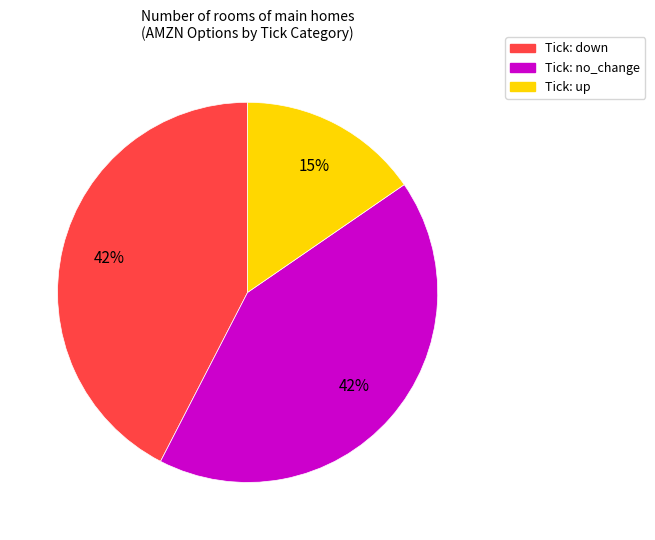

Is there a majority slice in this chart?

No